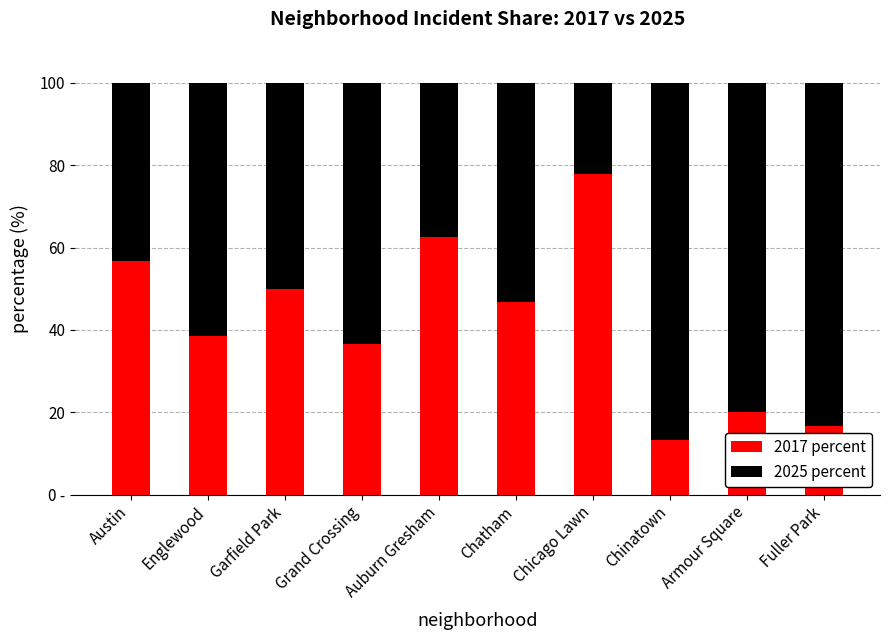

What are all the series names shown in the legend?

2017 percent, 2025 percent